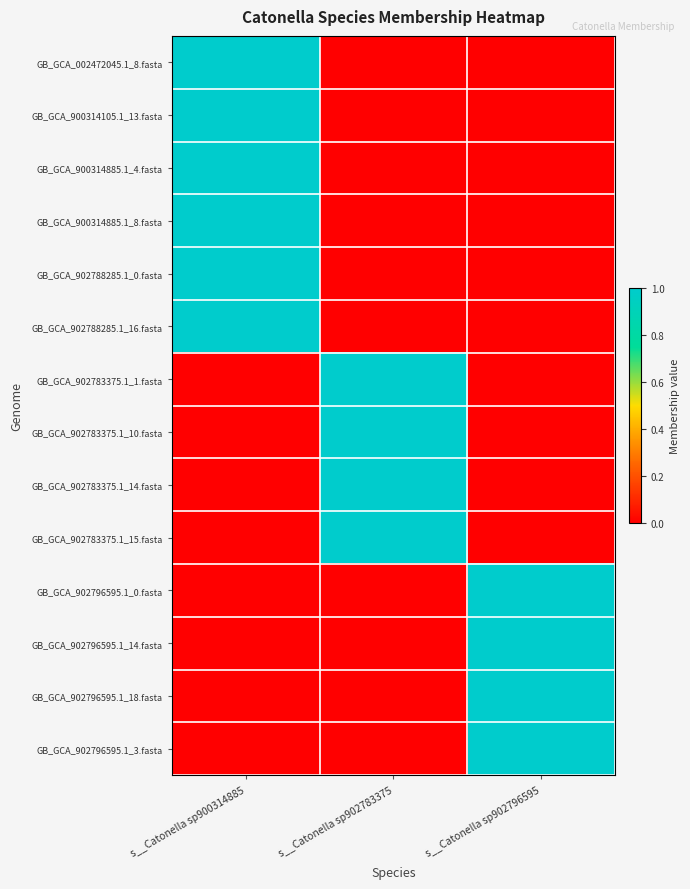

Which series has the largest total across all categories?

GB_GCA_002472045.1_8.fasta